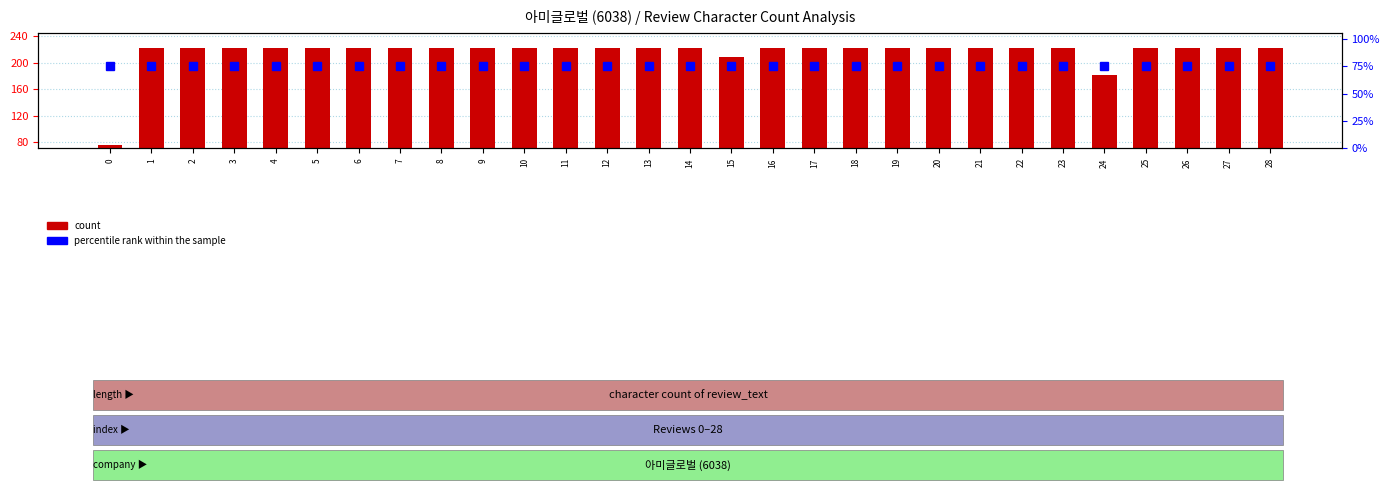

Between 1 and 24, which series saw the biggest shift?

count